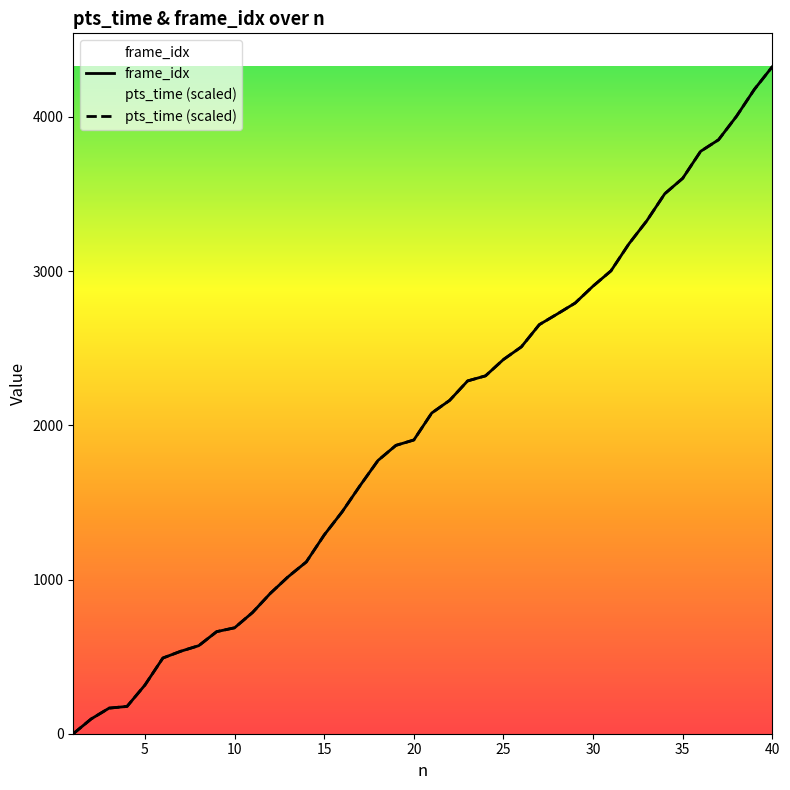

Which series has the largest range (max minus min)?

frame_idx